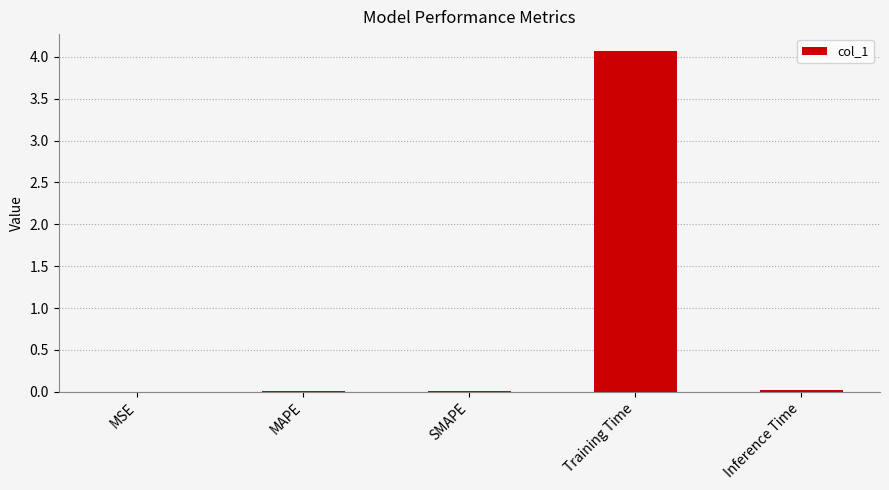

What value does the data have at Training Time?

4.1